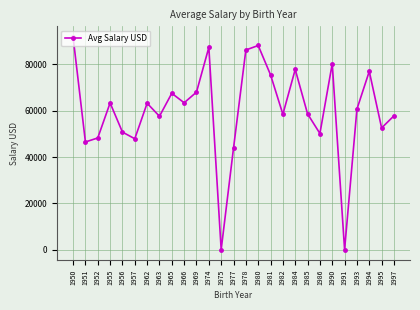

What is the greatest value displayed?

91890.0